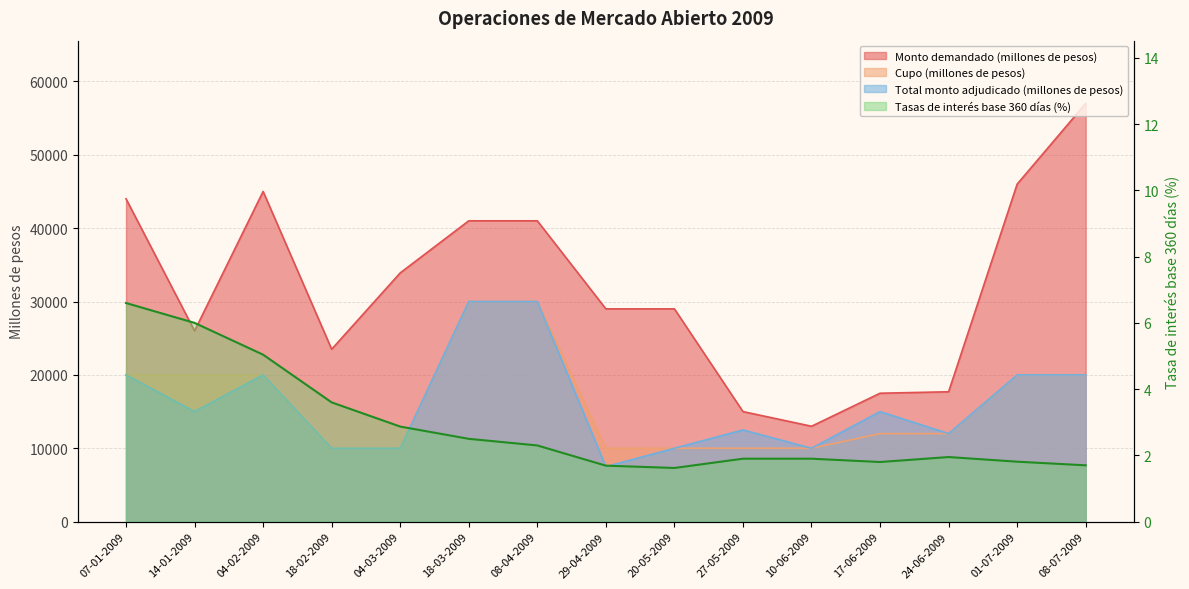

The Cupo (millones de pesos) series shows 13477.7 at 27-05-2009. True or false?

False